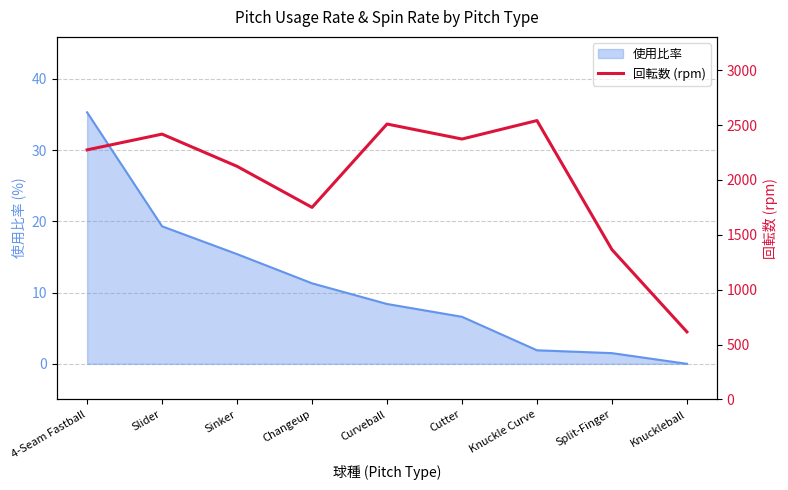

The value of 使用比率 at Knuckleball is 0.0. True or false?

True